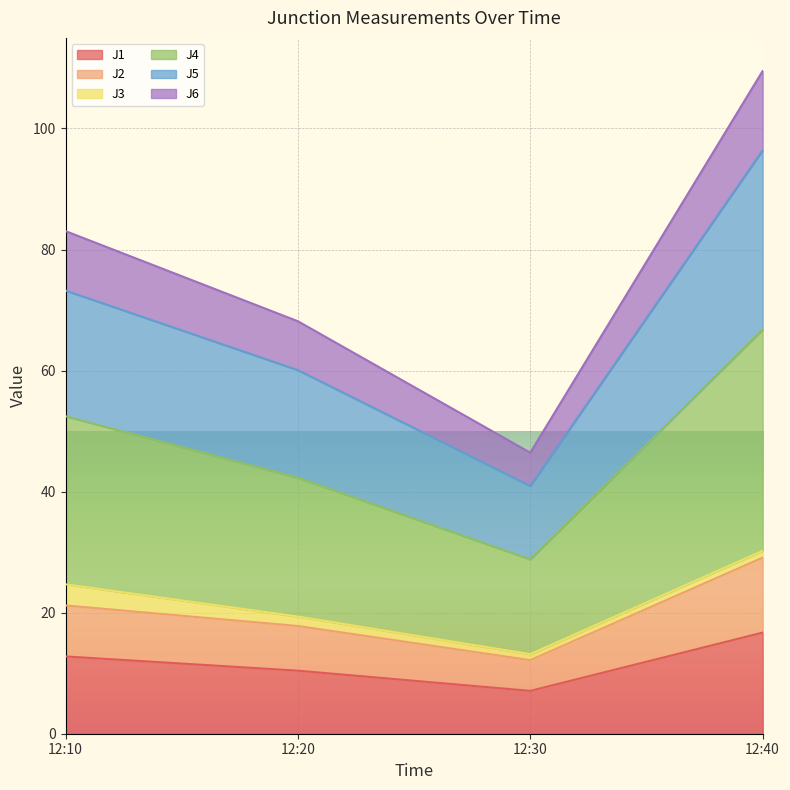

Which category has the lowest value in the J1 series?

12:30